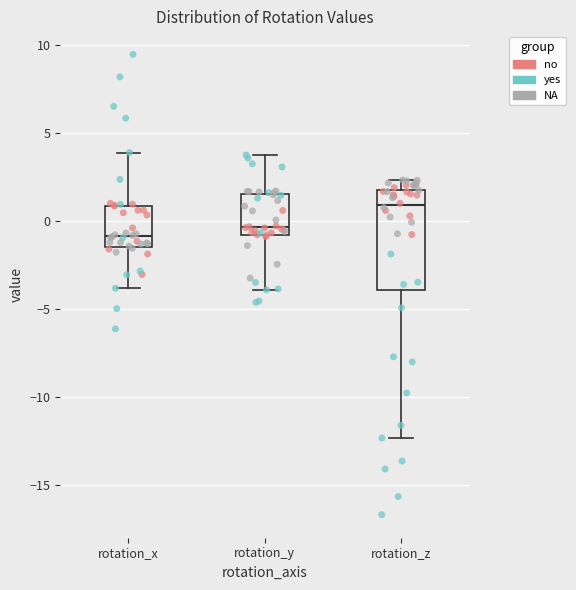

Reading left to right, read every box against the y-axis: the position of its median line, the range the box covers, and the ends of its whiskers. The values are not printed on the chart, so give them approximately, as read against the axis.

rotation_x: median -1.0, box -1.5 to 1.0, whiskers -4.0 to 4.0
rotation_y: median -0.5, box -1.0 to 1.5, whiskers -4.0 to 4.0
rotation_z: median 1.0, box -4.0 to 2.0, whiskers -12.5 to 2.5